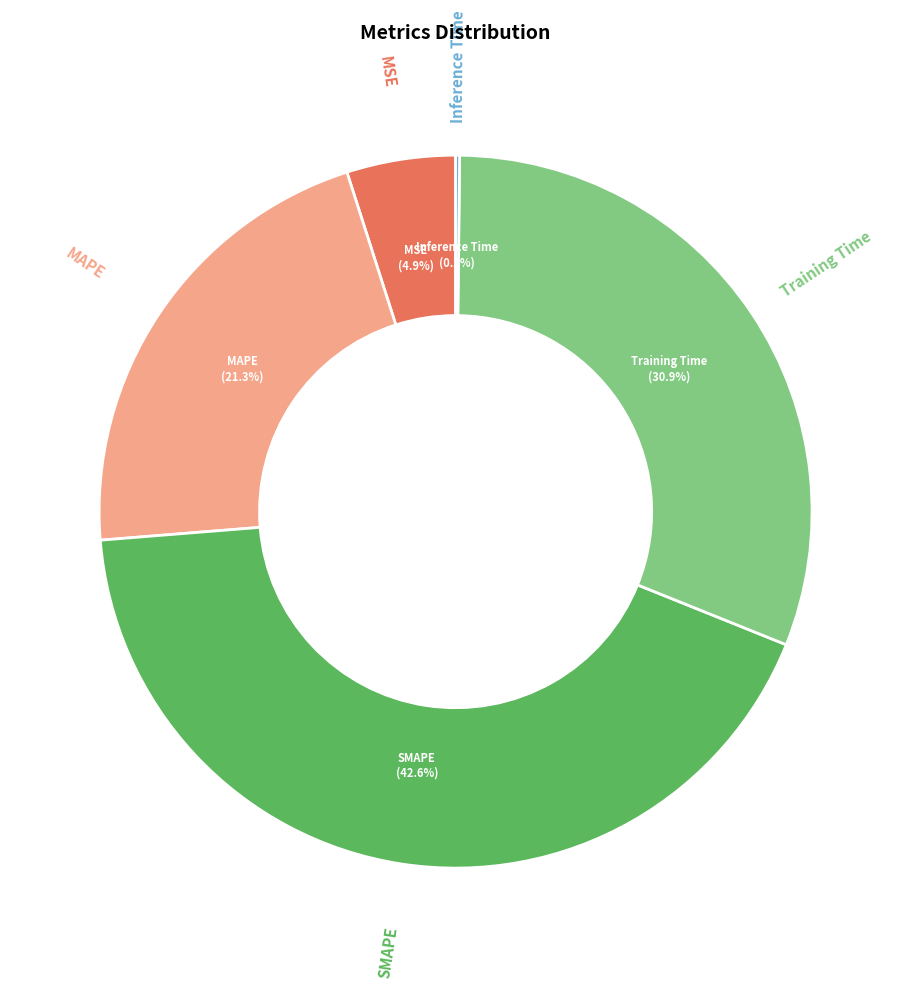

Is there any slice that represents more than half of the pie?

No